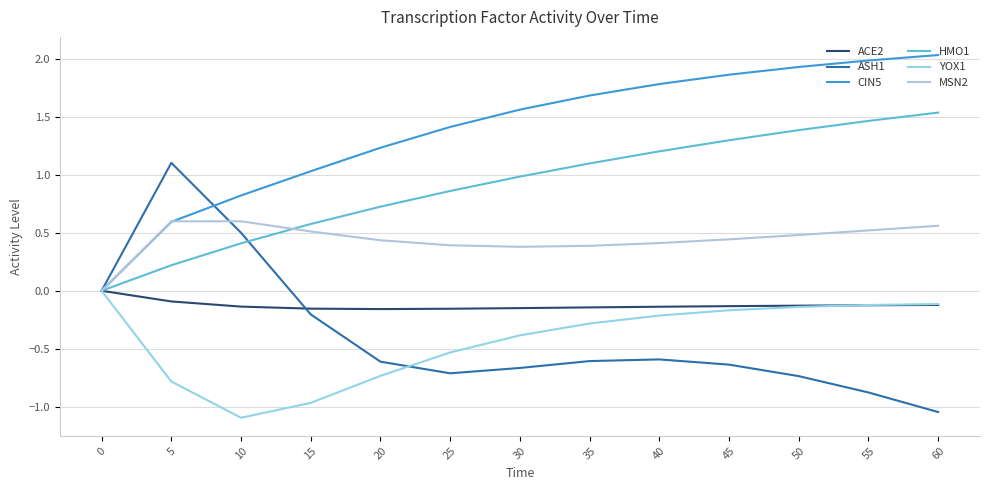

How many lines are shown in the chart?

6